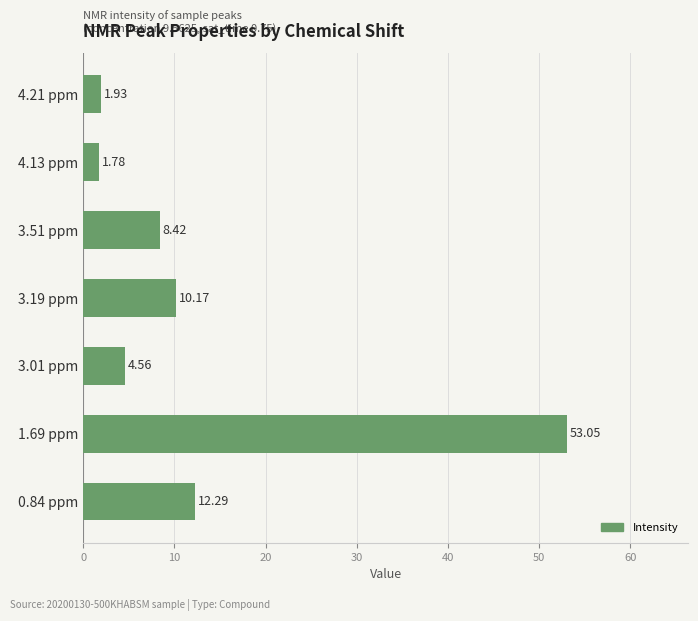

What is the change in value from 3.51 ppm to 0.84 ppm?

+3.9